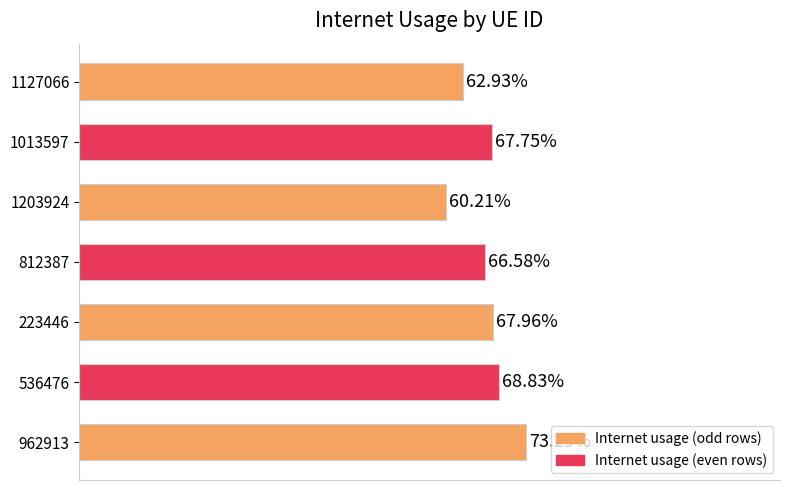

Are the bars horizontal?

Yes